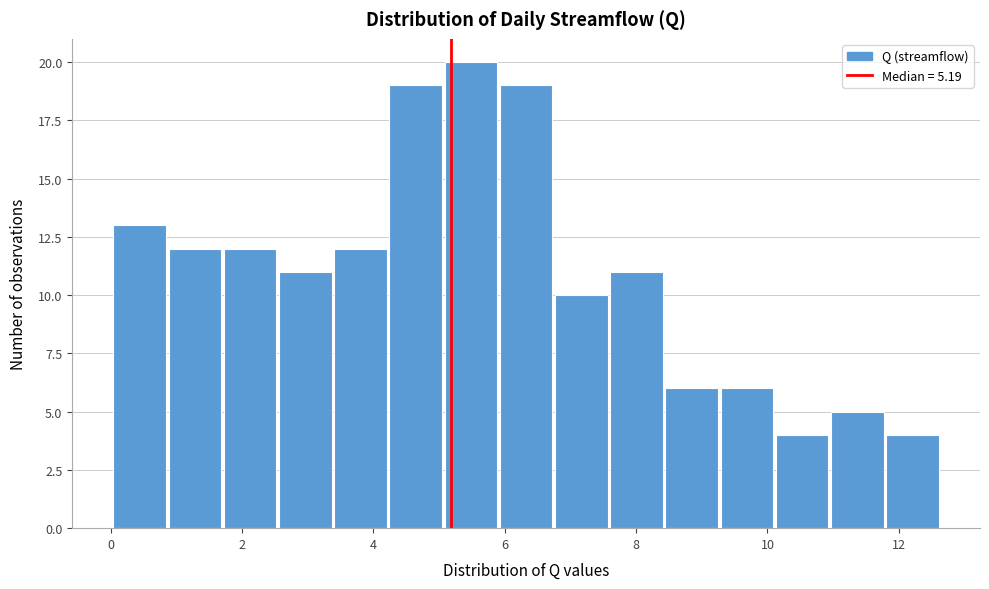

Reading left to right, transcribe this chart: for each bar, give the range it covers on the x-axis and its height. Neither the bar edges nor the heights are printed on the chart, so give them approximately, as read against the axes.

0.0 to 0.8: 13
0.8 to 1.8: 12
1.8 to 2.6: 12
2.6 to 3.4: 11
3.4 to 4.2: 12
4.2 to 5.0: 19
5.0 to 6.0: 20
6.0 to 6.8: 19
6.8 to 7.6: 10
7.6 to 8.4: 11
8.4 to 9.2: 6
9.2 to 10.2: 6
10.2 to 11.0: 4
11.0 to 11.8: 5
11.8 to 12.6: 4